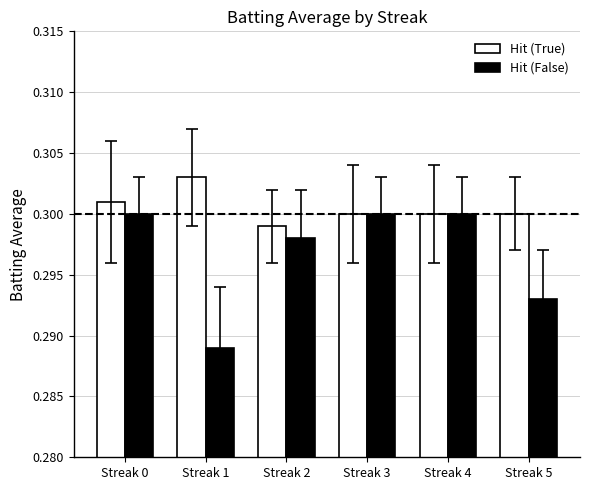

Which label corresponds to the smallest value in the chart?

Streak 1